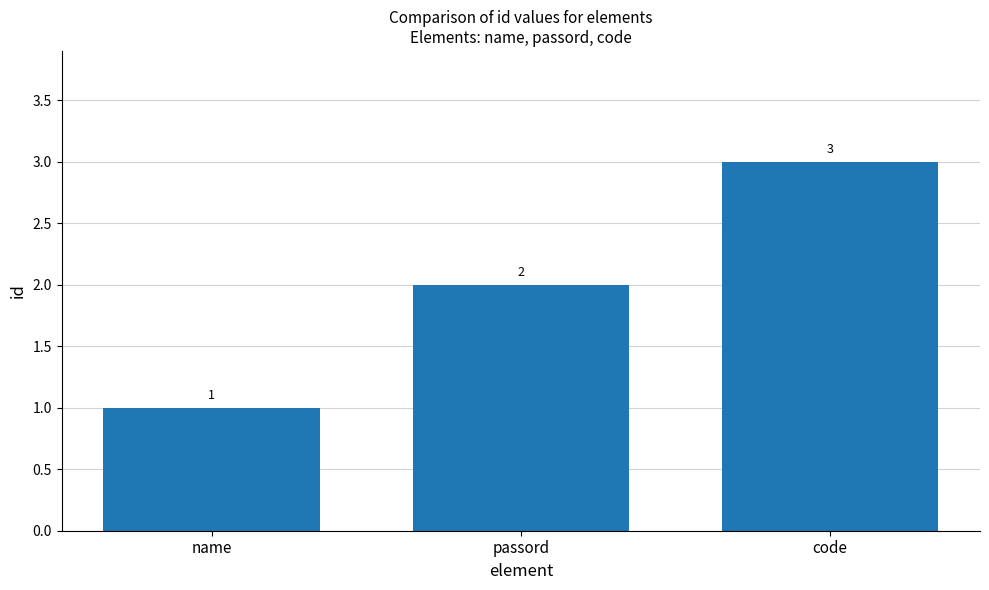

What is the label of the 1st bar from the right?

code